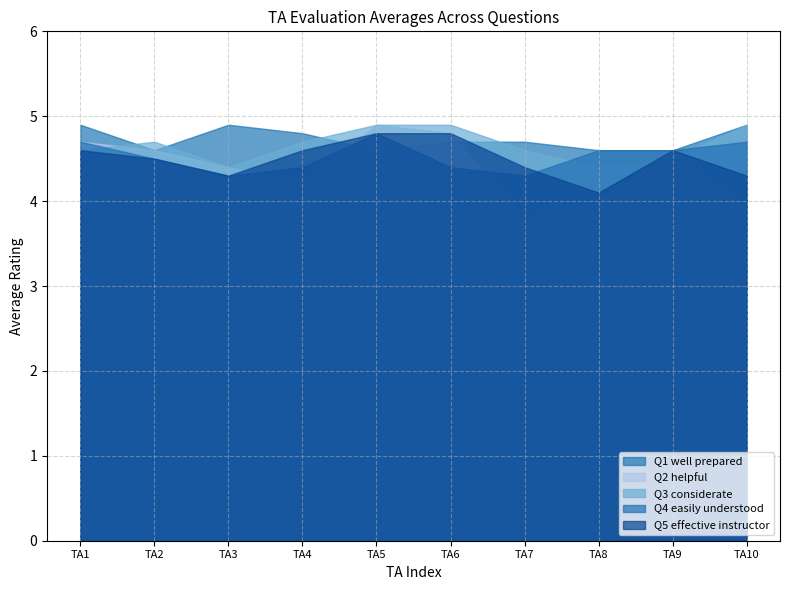

What is the total value across all series at TA10?

22.7